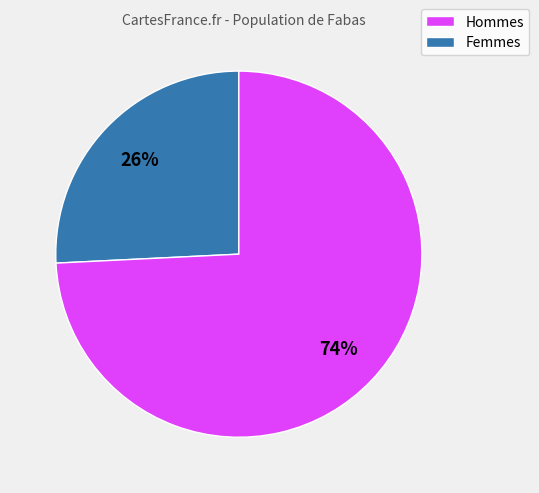

To the nearest percent, what is the difference between the largest and smallest slice percentages?

48%